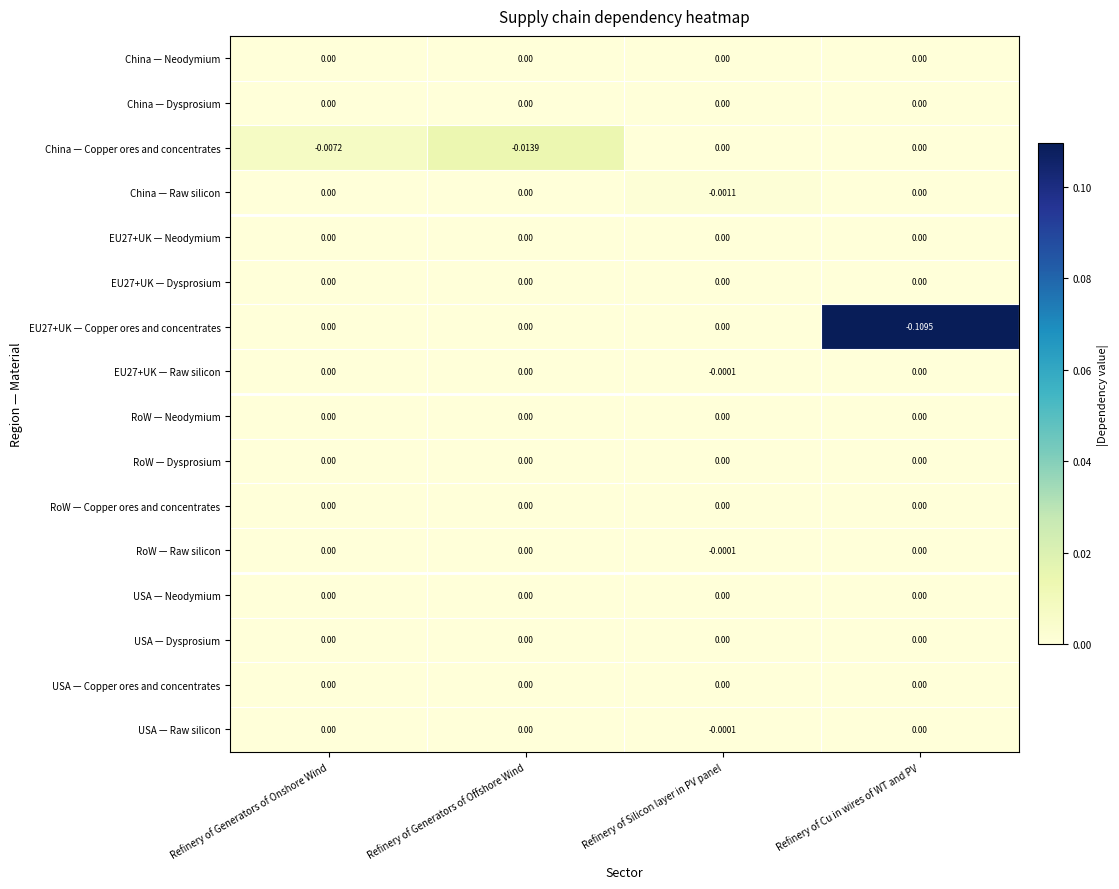

Which label corresponds to the smallest value in the chart?

Refinery of Cu in wires of WT and PV